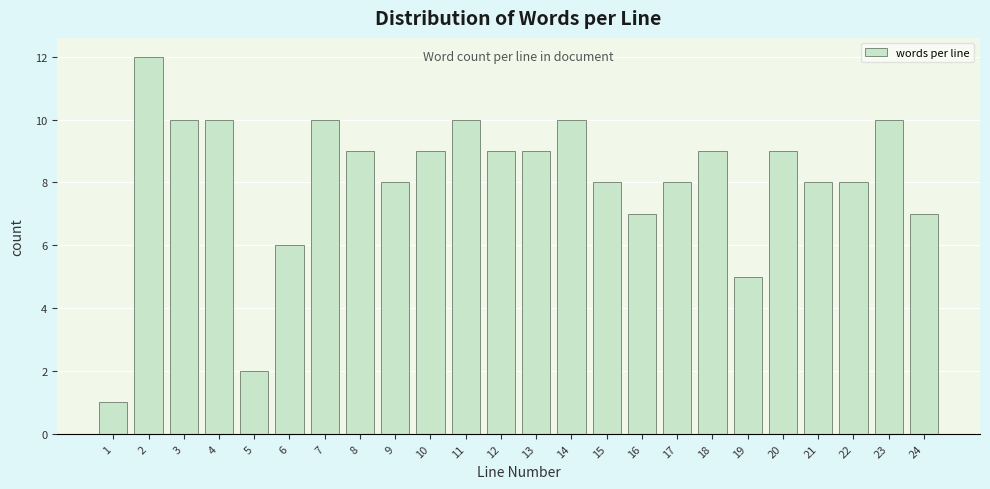

Reading right to left, what are all the values shown in this chart?

7	10	8	8	9	5	9	8	7	8	10	9	9	10	9	8	9	10	6	2	10	10	12	1